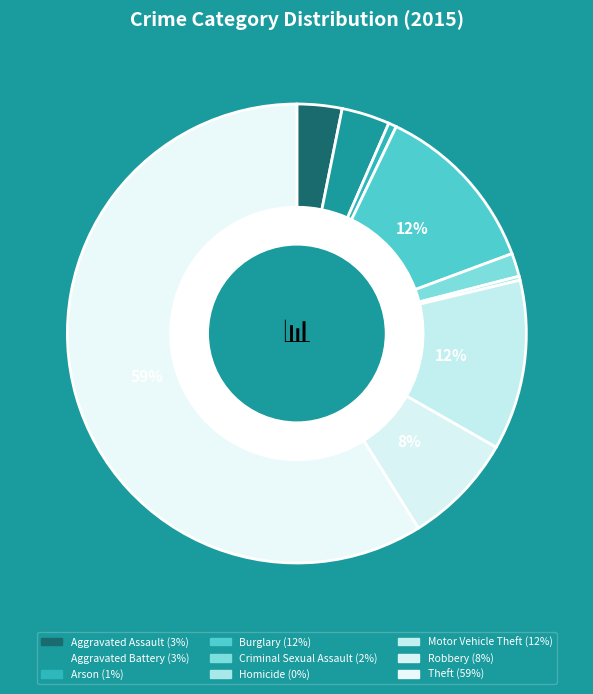

Which category has the smallest portion of the pie?

Homicide